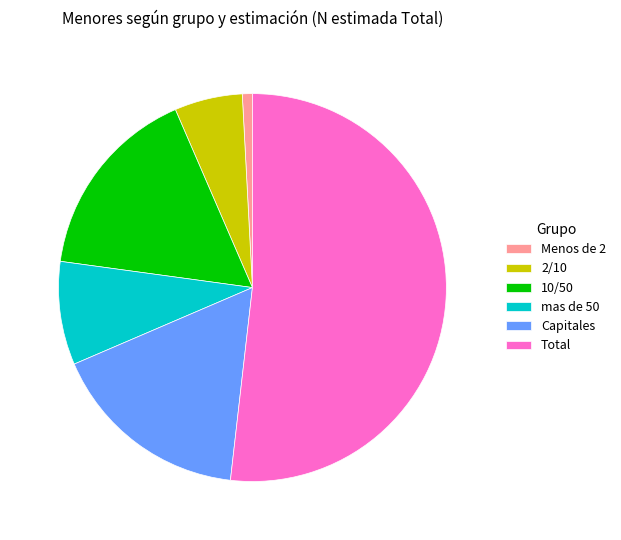

Approximately how many times larger is the value at mas de 50 compared to Capitales?

0.5